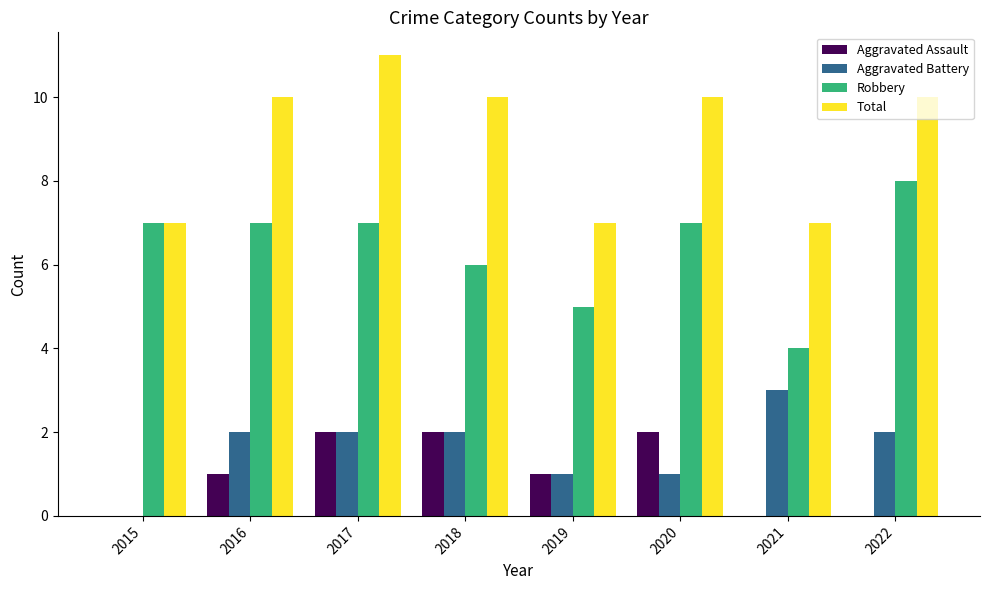

Read the Total value at 2017.

11